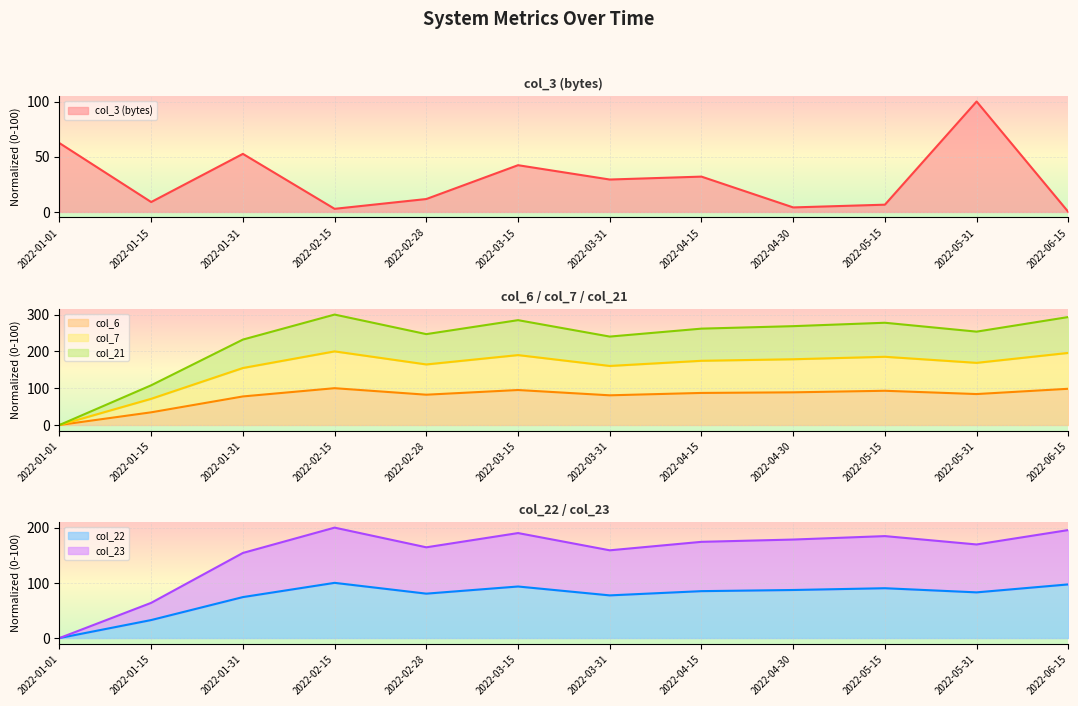

Is the value of col_22 at 2022-06-15 greater than the value of col_7 at 2022-03-15?

No